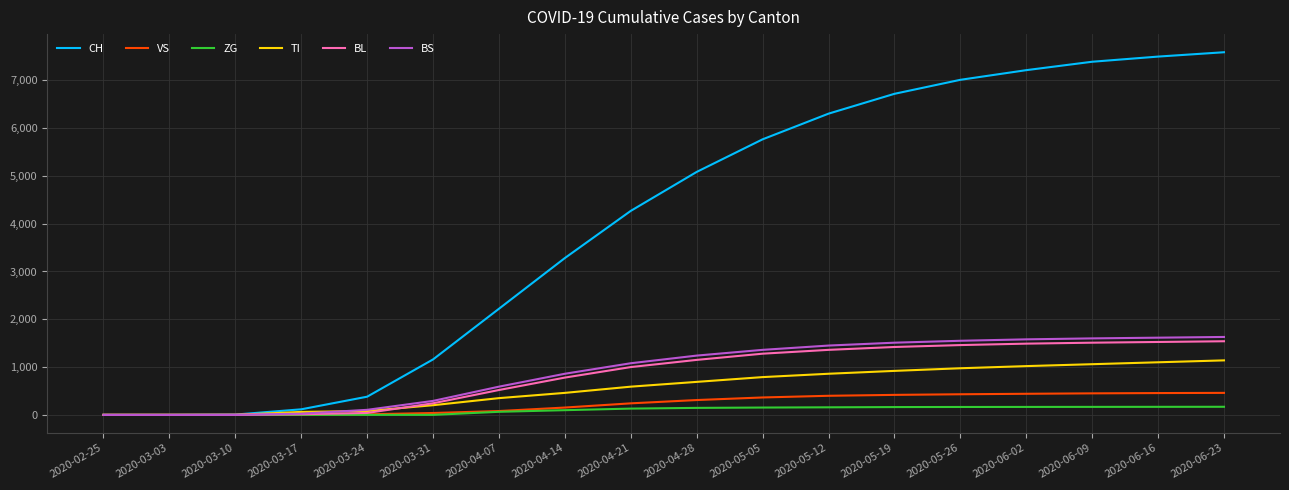

What is the greatest value displayed?

7587